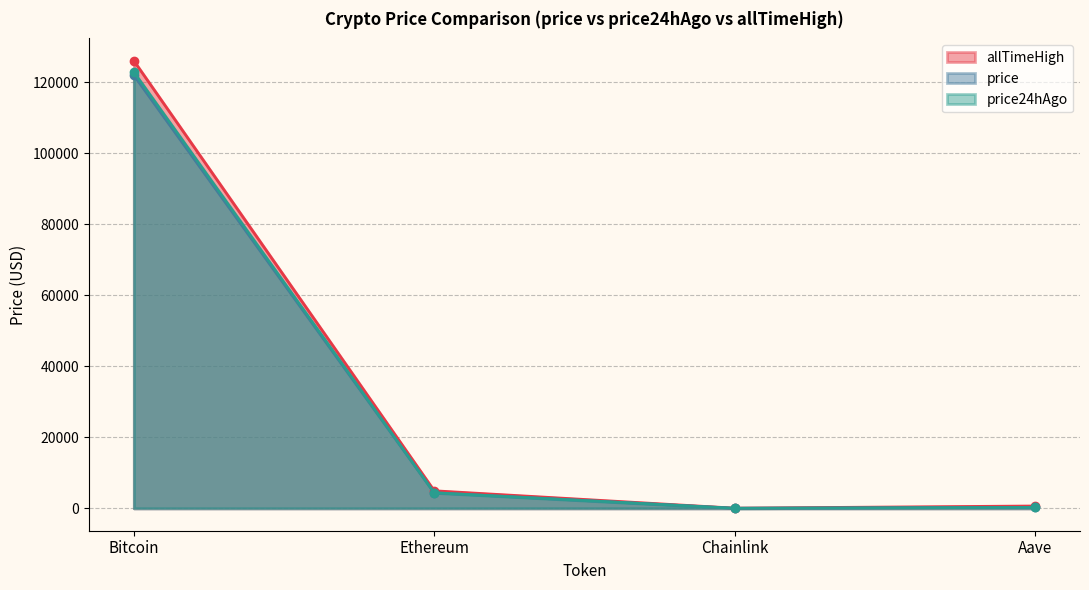

At which category is the sum across all series the highest?

Bitcoin